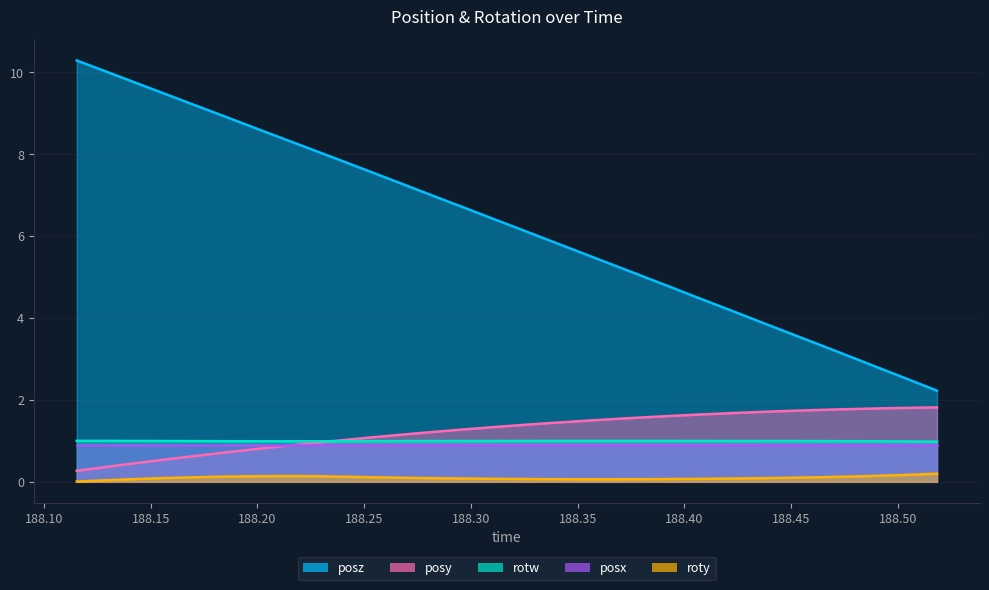

What is the spread (max minus min) of values at 188.3656?

5.3